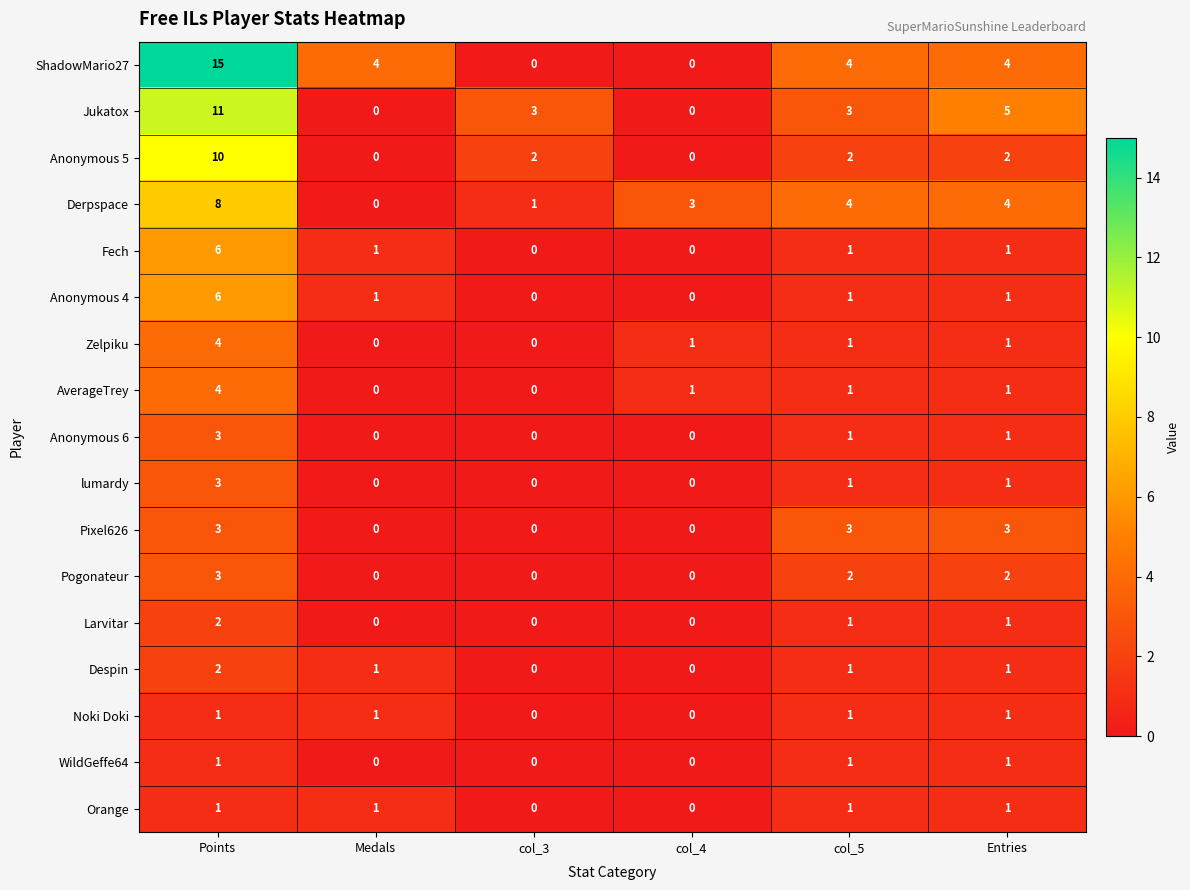

How many series are shown in this chart?

17